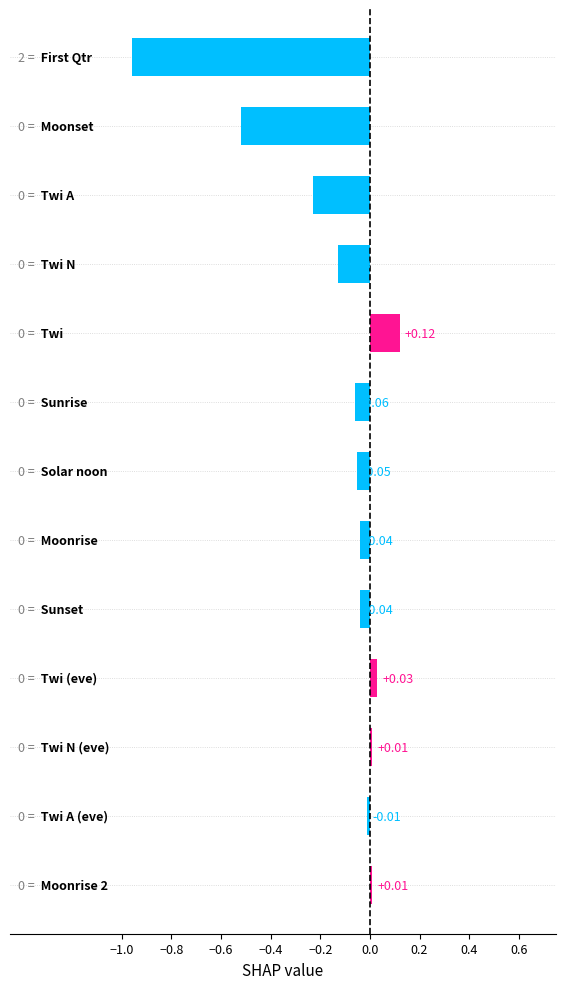

What is the sum of all values?

-1.9